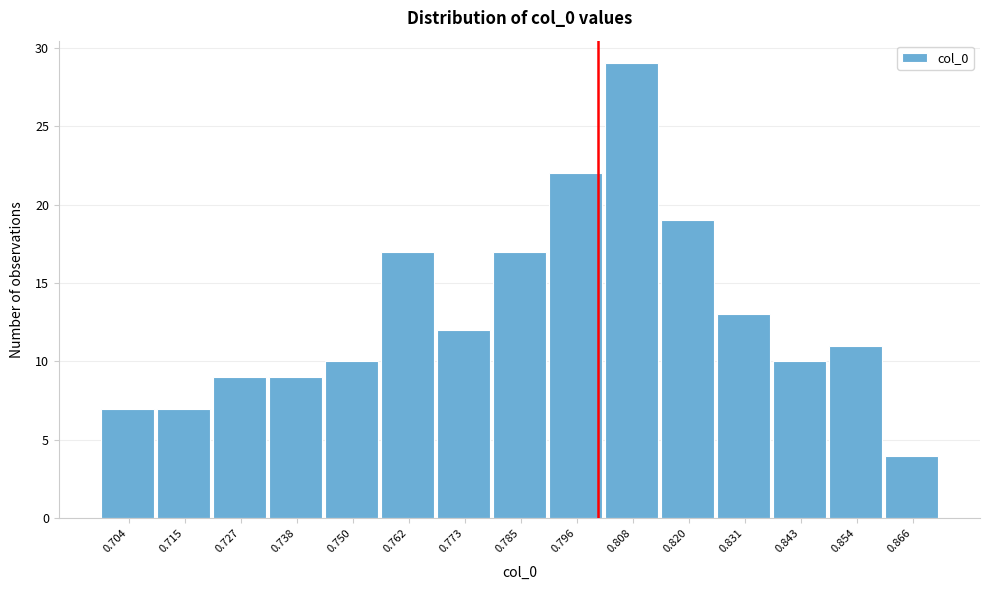

Reading left to right, list all the values displayed in this chart.

0.704=7	0.715=7	0.727=9	0.738=9	0.750=10	0.762=17	0.773=12	0.785=17	0.796=22	0.808=29	0.820=19	0.831=13	0.843=10	0.854=11	0.866=4